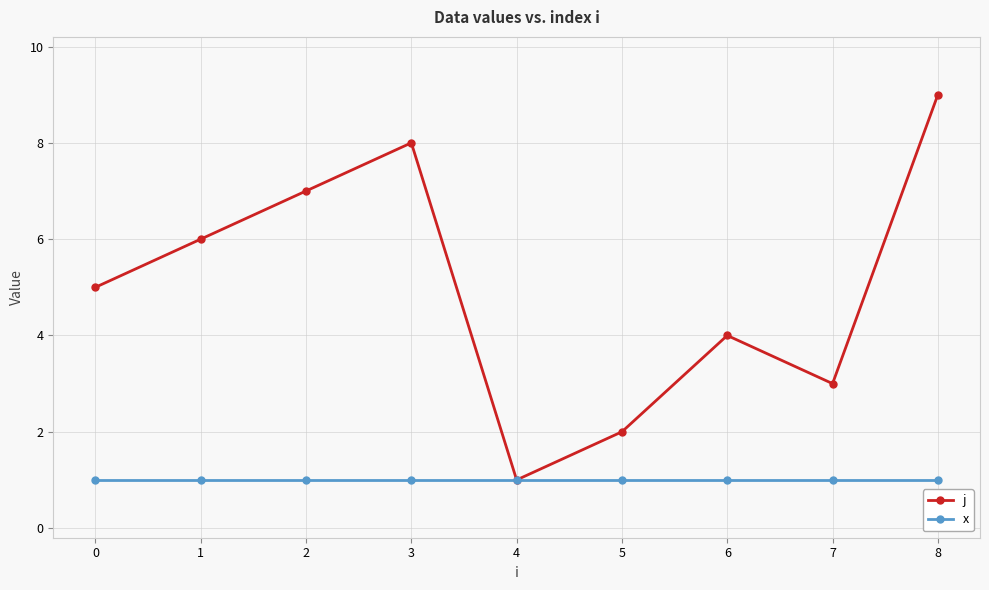

The value of x at 6 is 0. True or false?

False